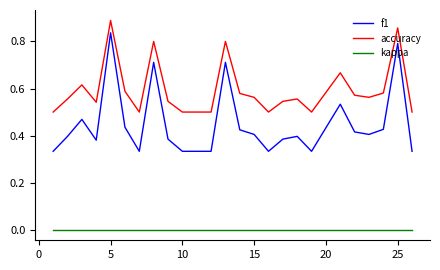

Which series has the largest range (max minus min)?

f1